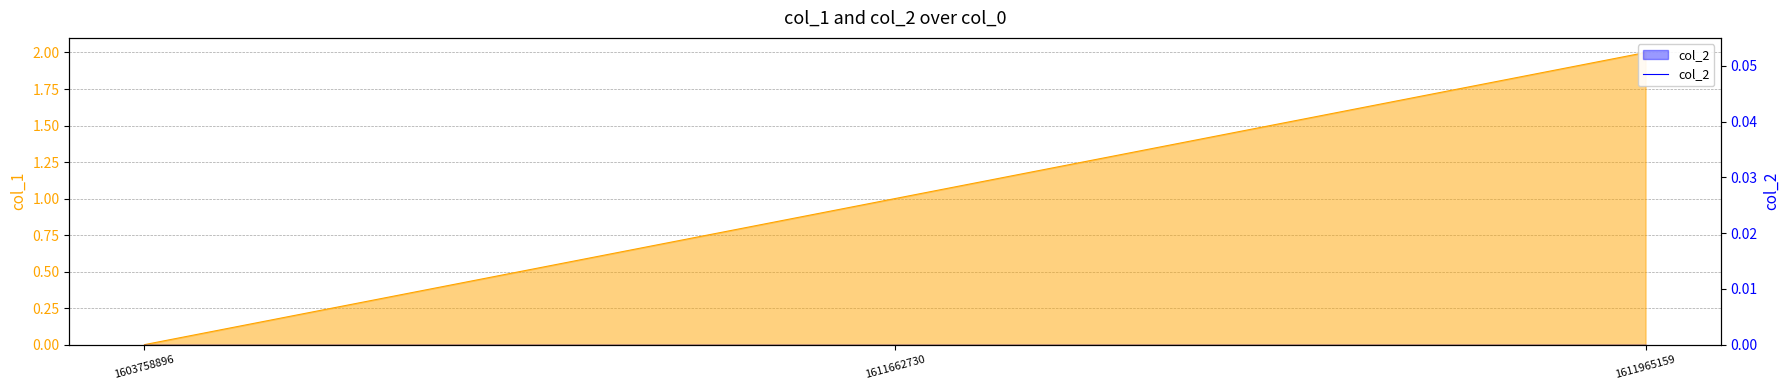

How many positive values are there?

2